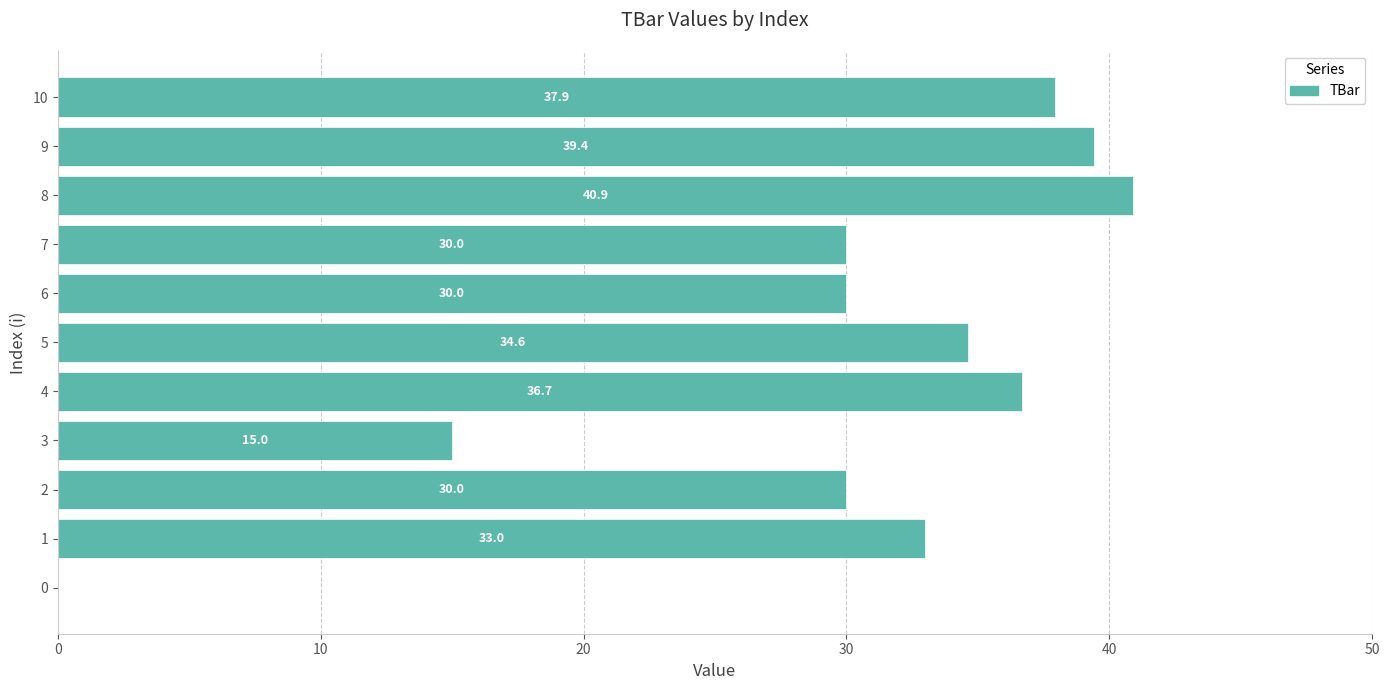

Reading bottom to top, what are all the values shown in this chart?

0=0.0	1=33.0	2=30.0	3=15.0	4=36.7	5=34.6	6=30.0	7=30.0	8=40.9	9=39.4	10=37.9